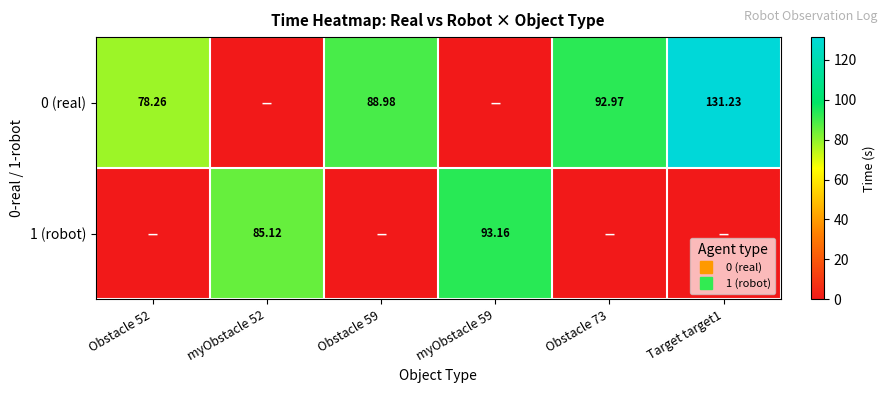

Between Obstacle 52 and myObstacle 52, which is larger?

Obstacle 52